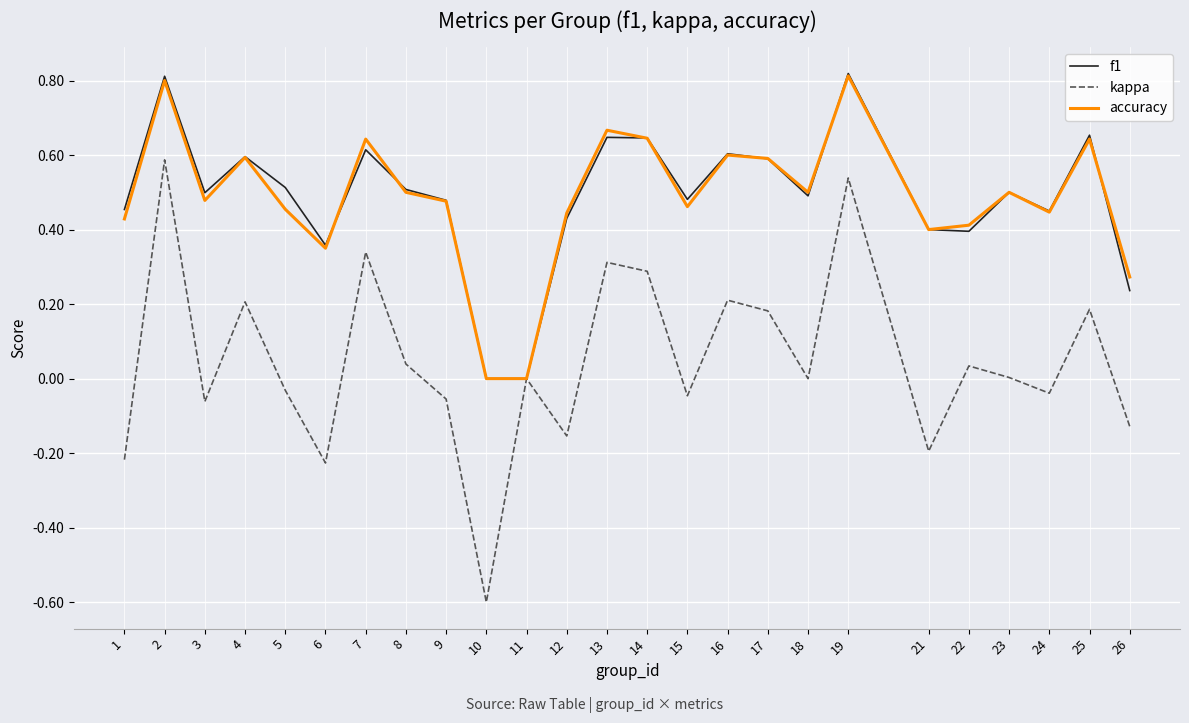

What are all the series names shown in the legend?

f1, kappa, accuracy